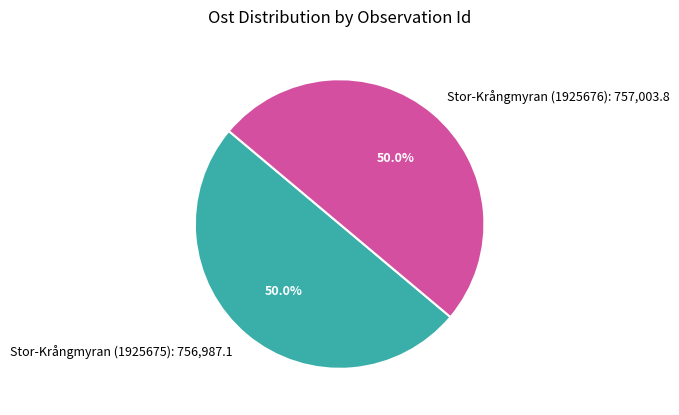

Combined, do Stor-Krångmyran (1925675): 756,987.1 and Stor-Krångmyran (1925676): 757,003.8 account for over 50%?

Yes